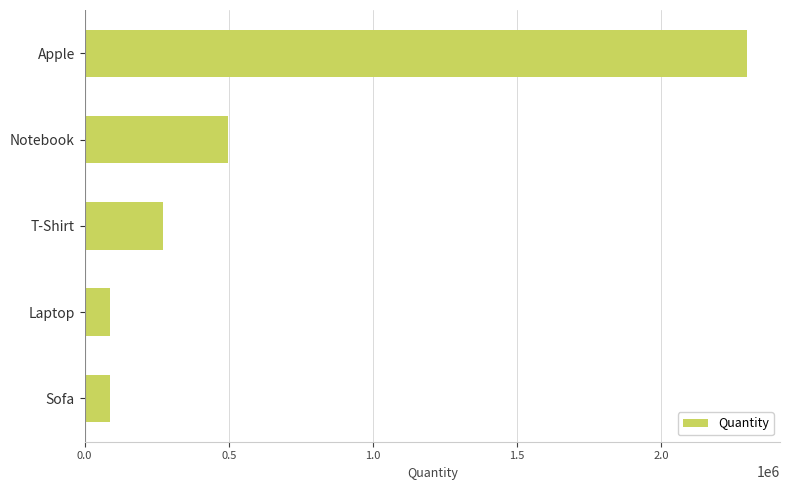

What is the minimum value shown in the chart?

89740